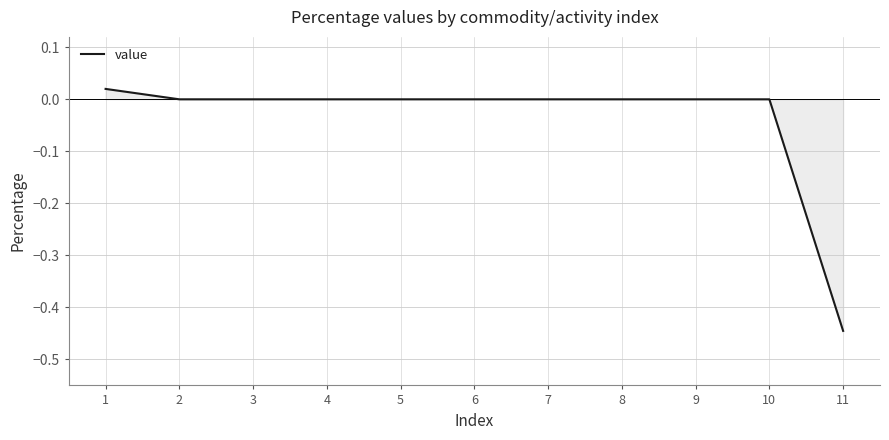

How many distinct data groups are displayed?

1